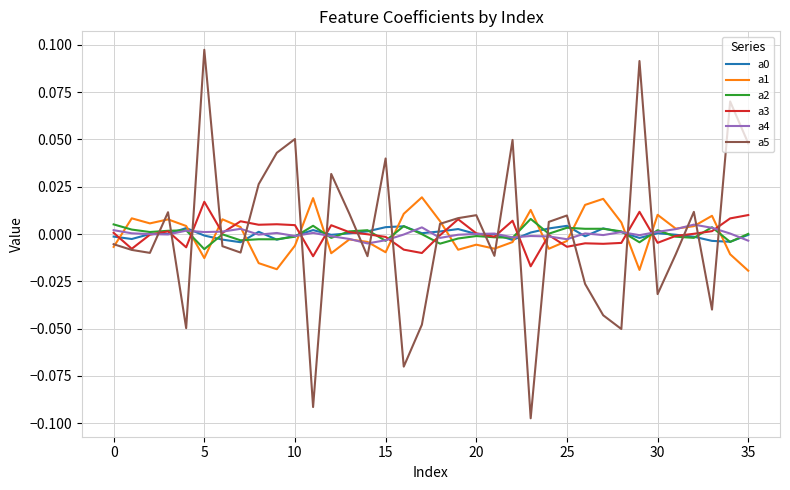

Which series has the largest range (max minus min)?

a5